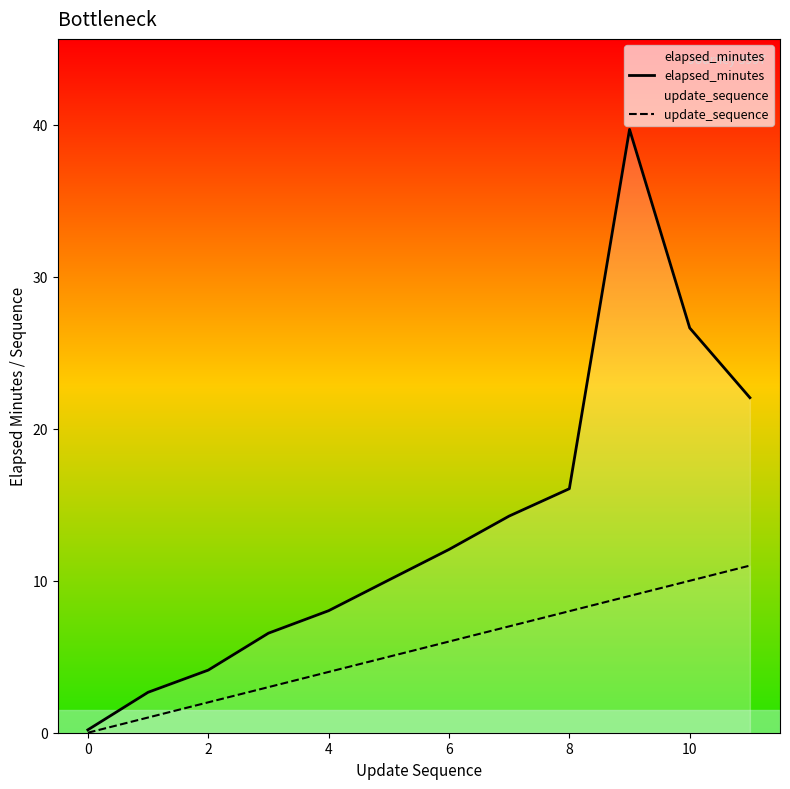

Reading left to right, transcribe all the data shown in this chart.

elapsed_minutes: 0.2	2.7	4.1	6.5	8.0	10.1	12.1	14.3	16.1	39.7	26.6	22.1
update_sequence: 0.0	1.0	2.0	3.0	4.0	5.0	6.0	7.0	8.0	9.0	10.0	11.0